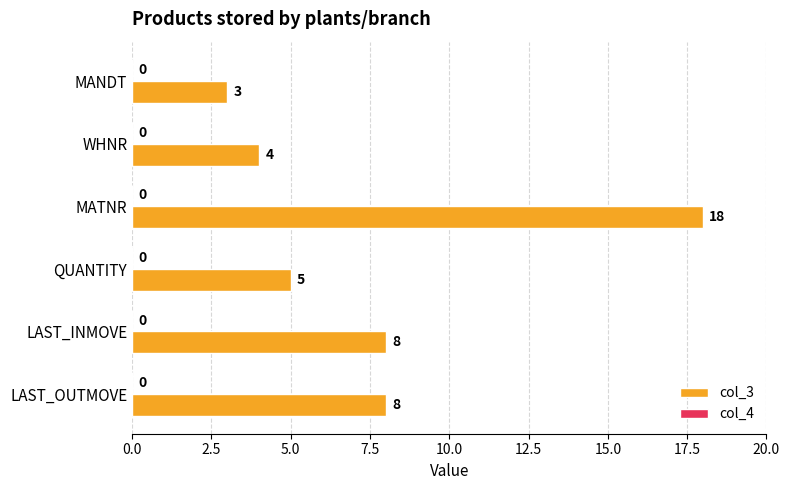

Reading bottom to top, extract all data points from this chart.

8	8	5	18	4	3